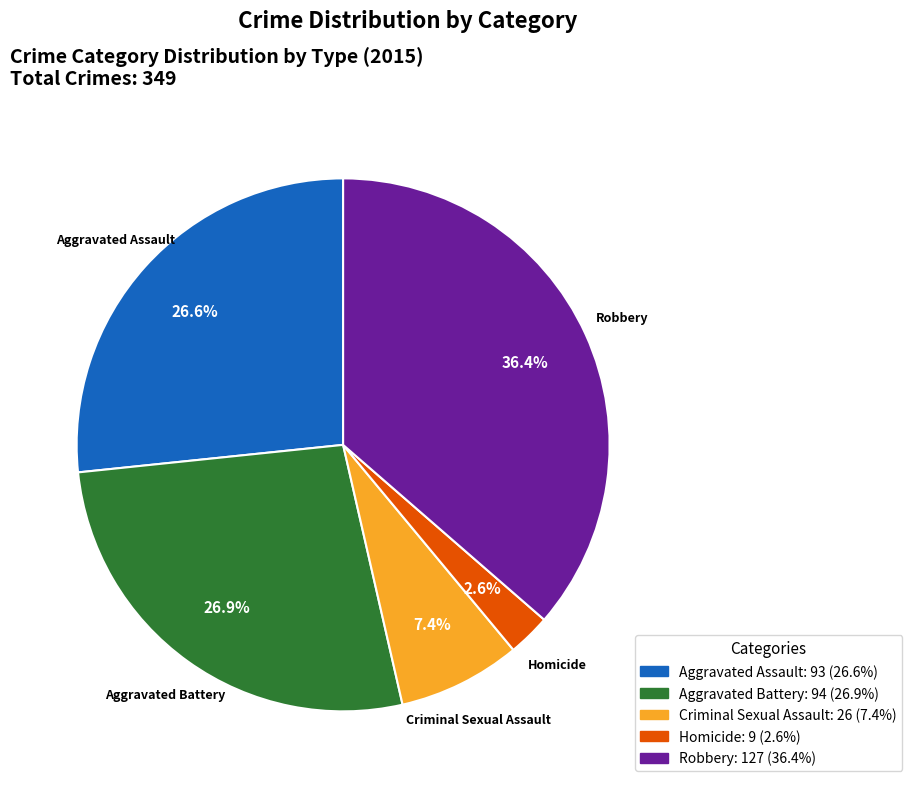

To the nearest percent, what is the combined percentage of Criminal Sexual Assault and Aggravated Assault?

34%